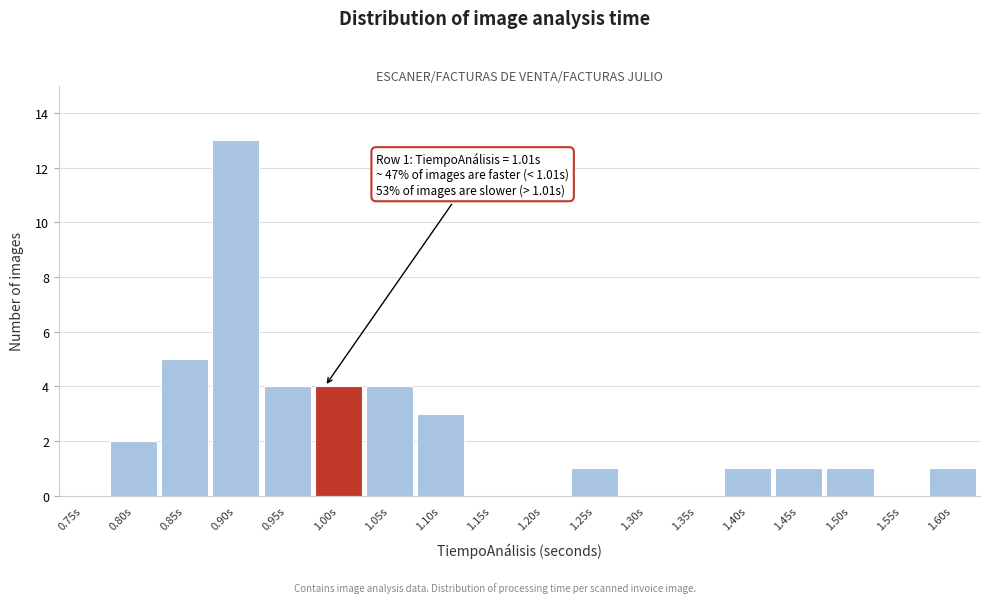

Reading left to right, extract all data points from this chart.

0.75s=0	0.80s=2	0.85s=5	0.90s=13	0.95s=4	1.00s=4	1.05s=4	1.10s=3	1.15s=0	1.20s=0	1.25s=1	1.30s=0	1.35s=0	1.40s=1	1.45s=1	1.50s=1	1.55s=0	1.60s=1